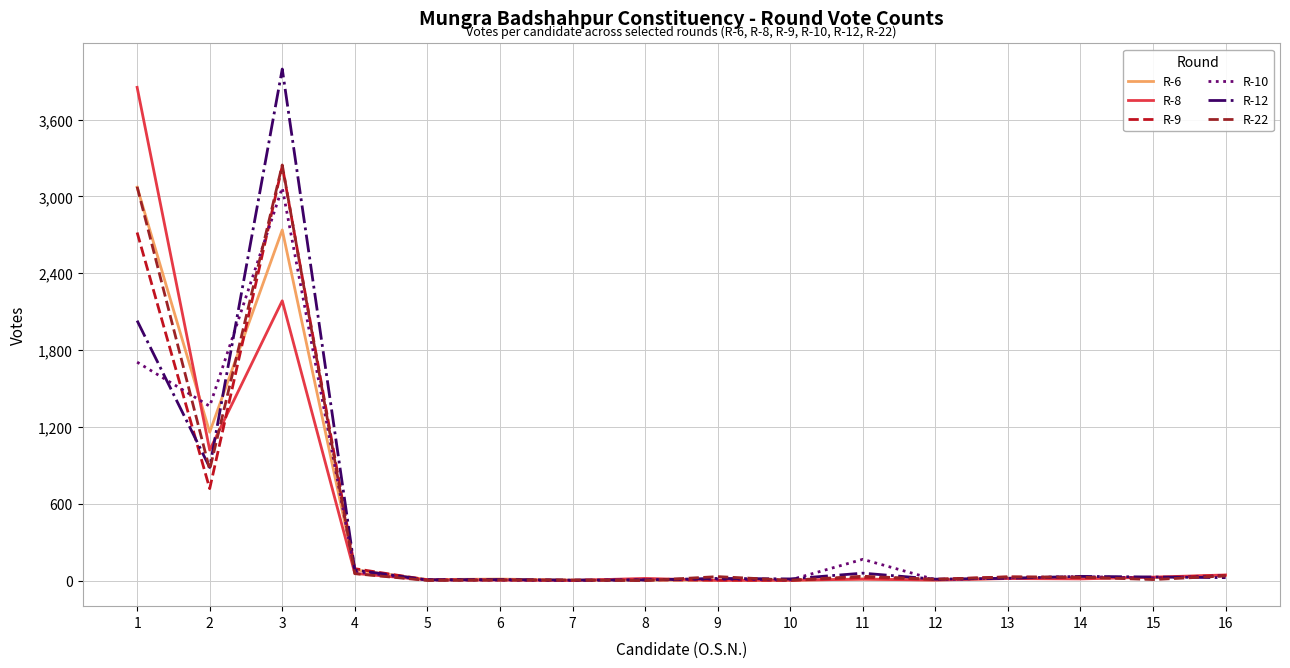

How many categories are shown in the chart?

16